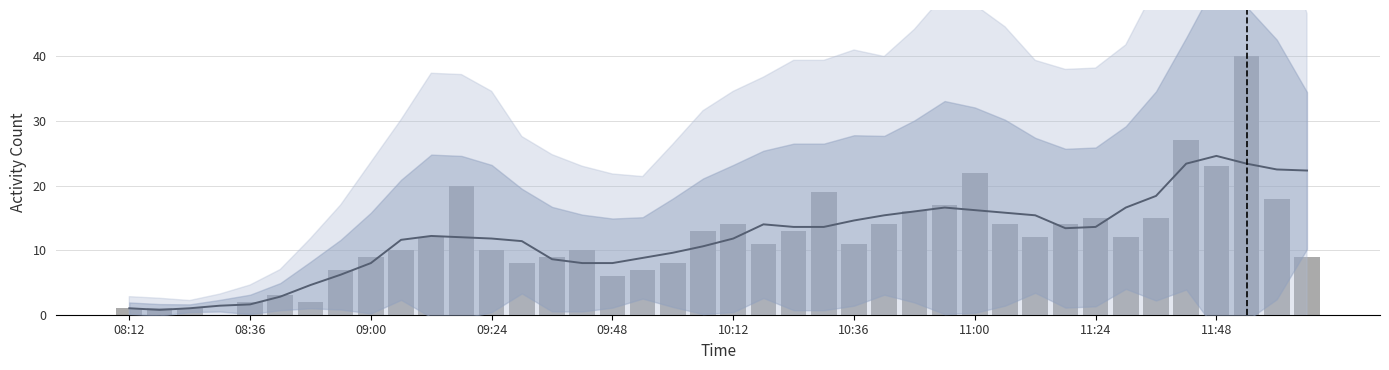

At which category does the chart reach its minimum across all series?

09:24